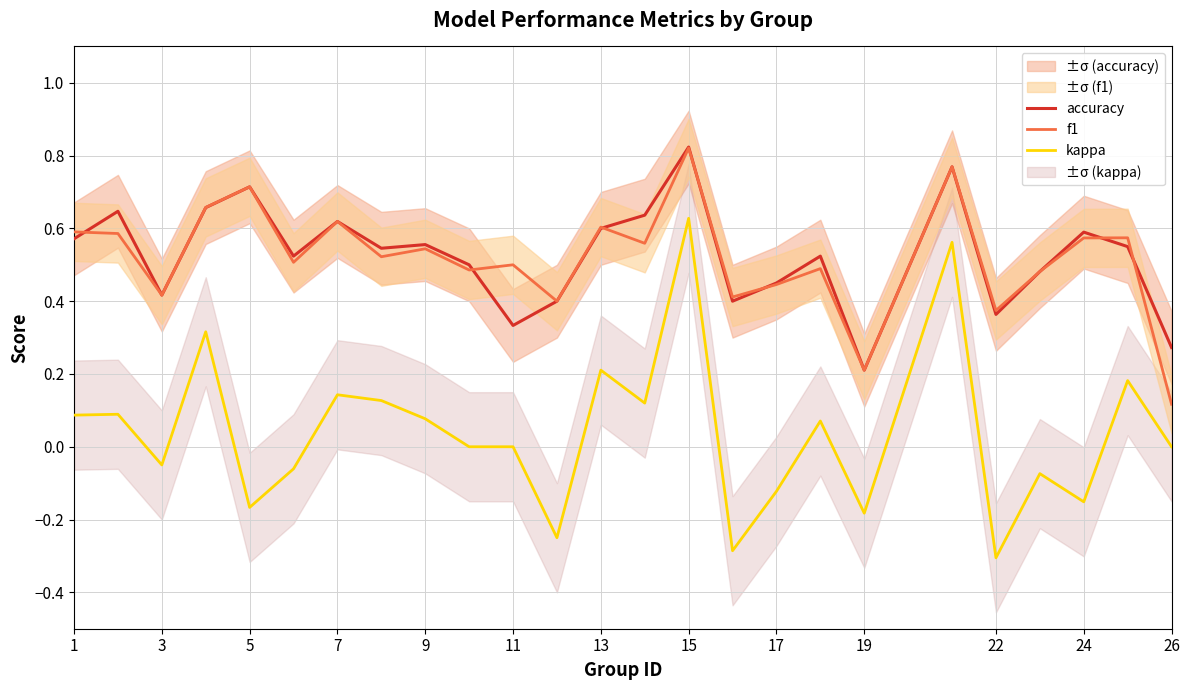

True or false: accuracy has a value of 0.6 at 13.

True